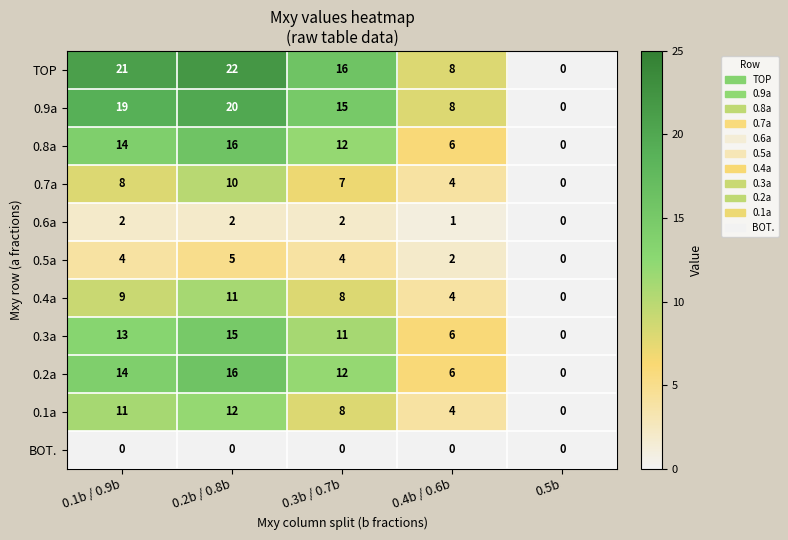

The 0.8a series shows 9 at 0.1b / 0.9b. True or false?

False